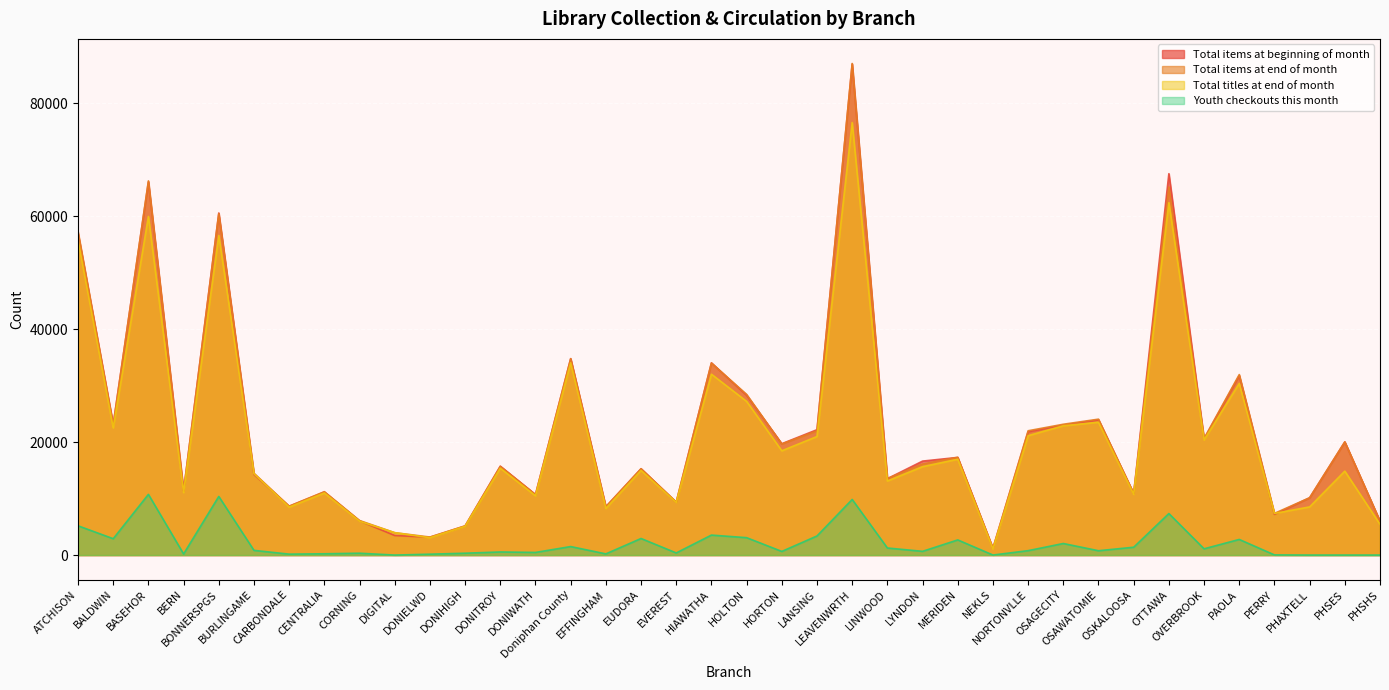

Between which two adjacent categories do Total items at beginning of month and Total items at end of month first intersect?

ATCHISON and BALDWIN